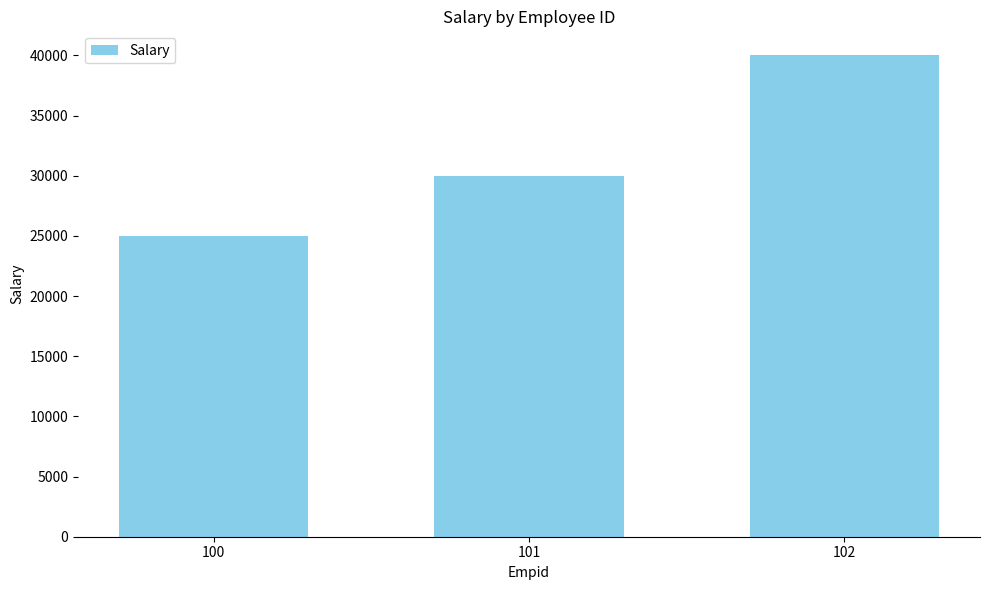

How many data points are less than 30000?

1